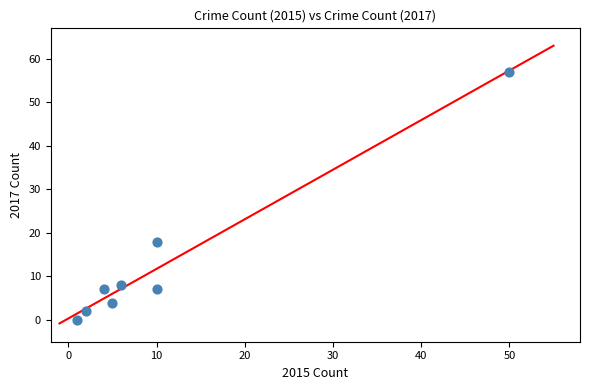

What Y value in the scatter plot is closest to 28?

18